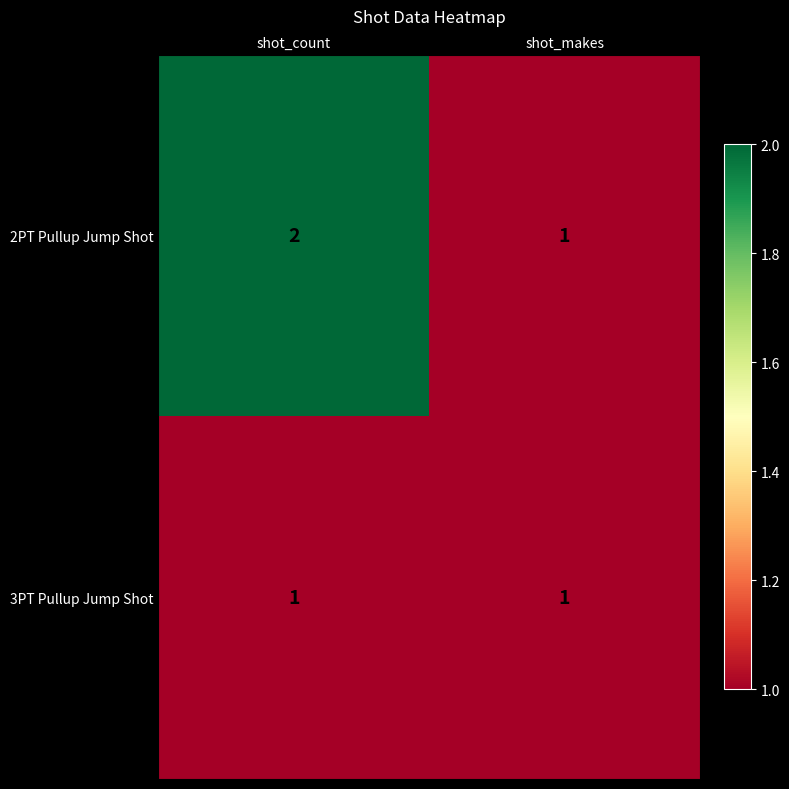

At which label is 2PT Pullup Jump Shot closest to 1?

shot_makes